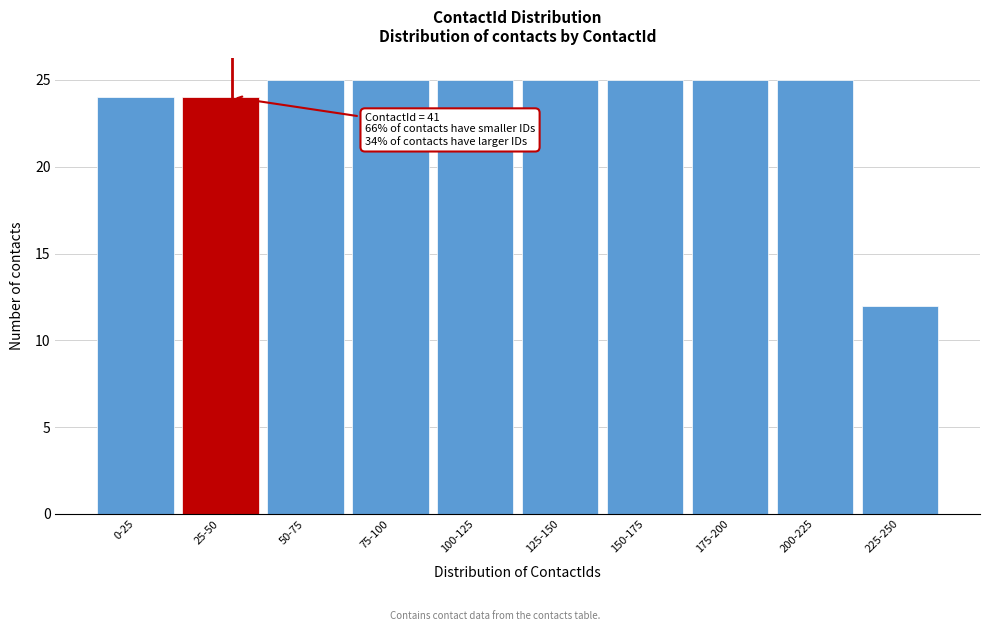

Reading left to right, what are all the values shown in this chart?

0-25=24	25-50=24	50-75=25	75-100=25	100-125=25	125-150=25	150-175=25	175-200=25	200-225=25	225-250=12